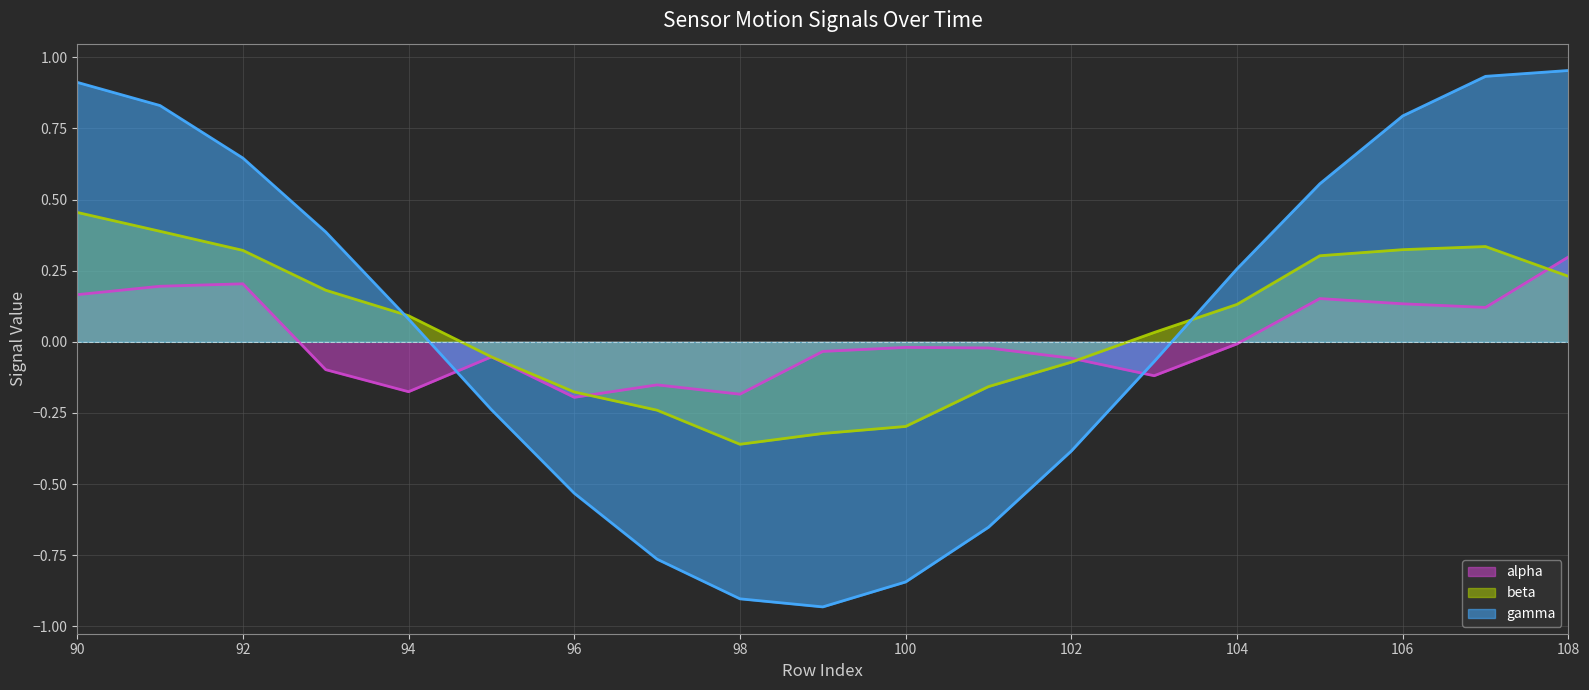

Reading left to right, extract all data points from this chart.

alpha (line): 0.2	0.2	0.2	-0.1	-0.2	-0.1	-0.2	-0.2	-0.2	-0.0	-0.0	-0.0	-0.1	-0.1	-0.0	0.2	0.1	0.1	0.3
beta (line): 0.5	0.4	0.3	0.2	0.1	-0.1	-0.2	-0.2	-0.4	-0.3	-0.3	-0.2	-0.1	0.0	0.1	0.3	0.3	0.3	0.2
gamma (line): 0.9	0.8	0.6	0.4	0.1	-0.2	-0.5	-0.8	-0.9	-0.9	-0.8	-0.7	-0.4	-0.1	0.3	0.6	0.8	0.9	1.0